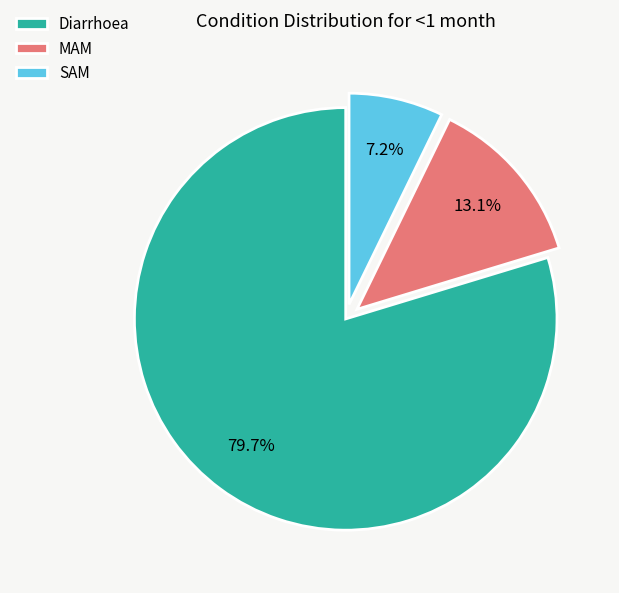

How much of the chart is everything except SAM?

92.8%